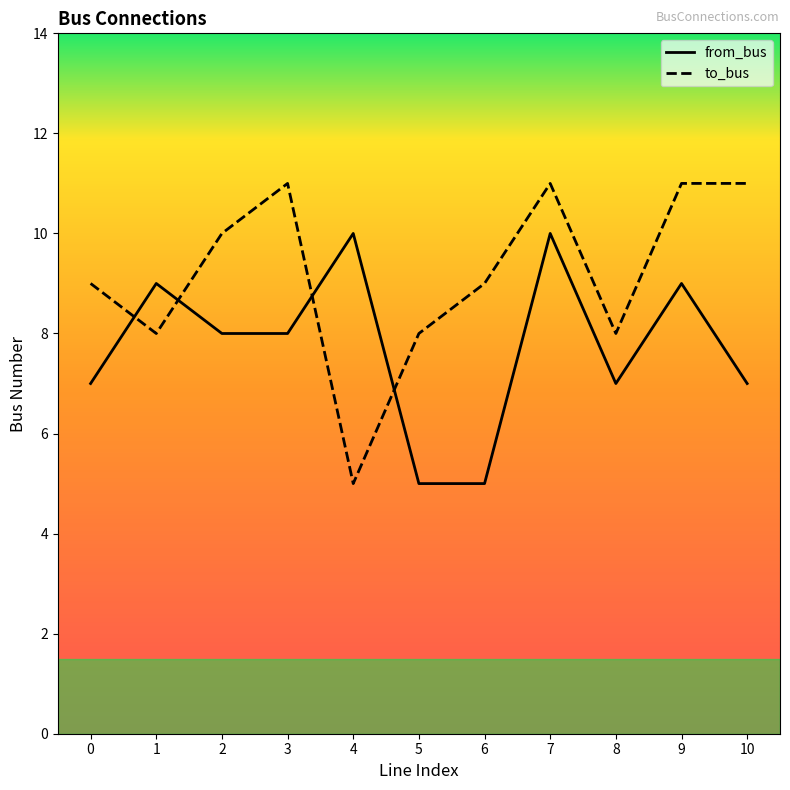

What is the difference between the second highest and second lowest values in the from_bus series?

5